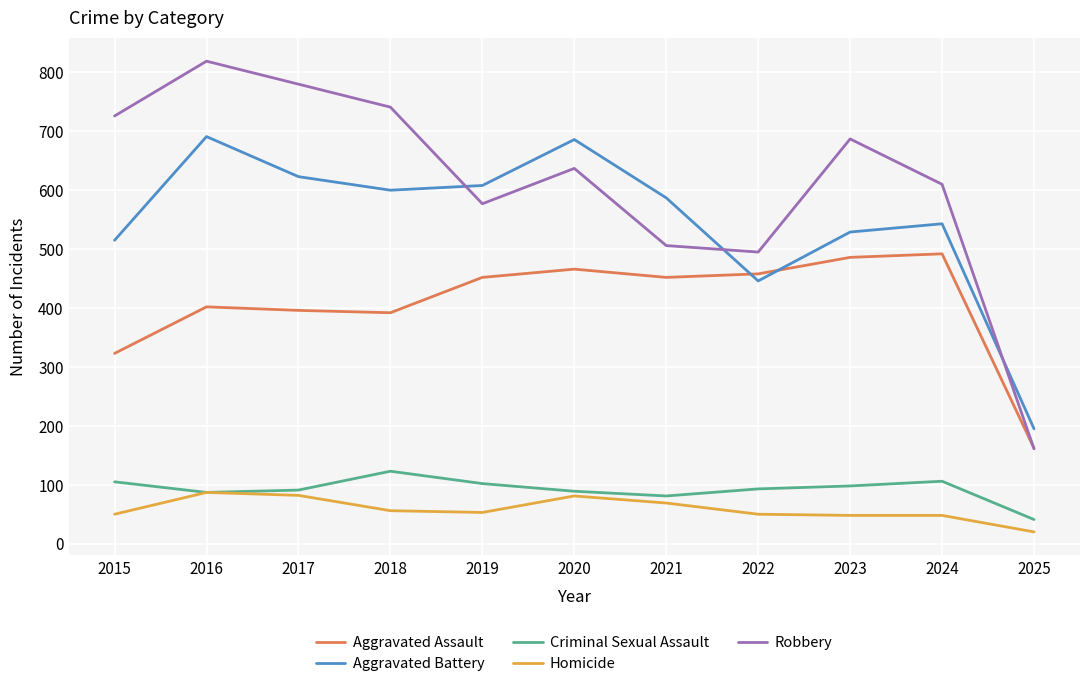

What is the highest value of the Criminal Sexual Assault series?

123